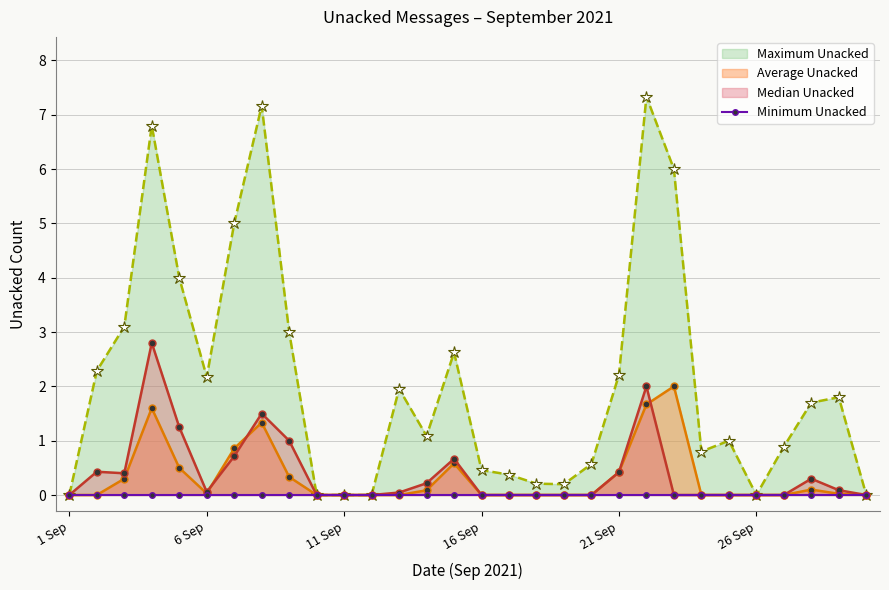

What is the value of the Maximum Unacked point at the 25th from the left?

1.0